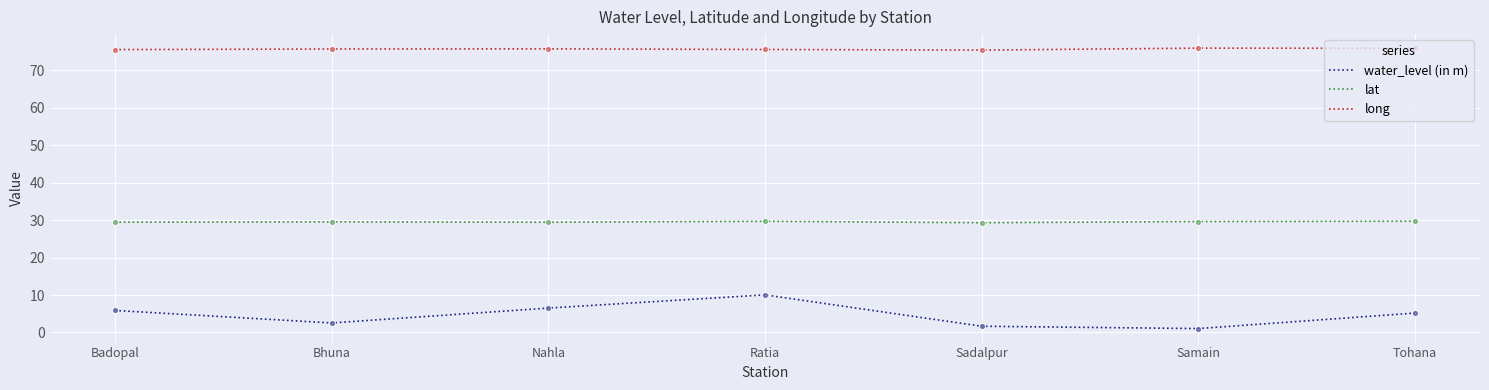

What is the difference between the highest and lowest values at Bhuna?

73.2